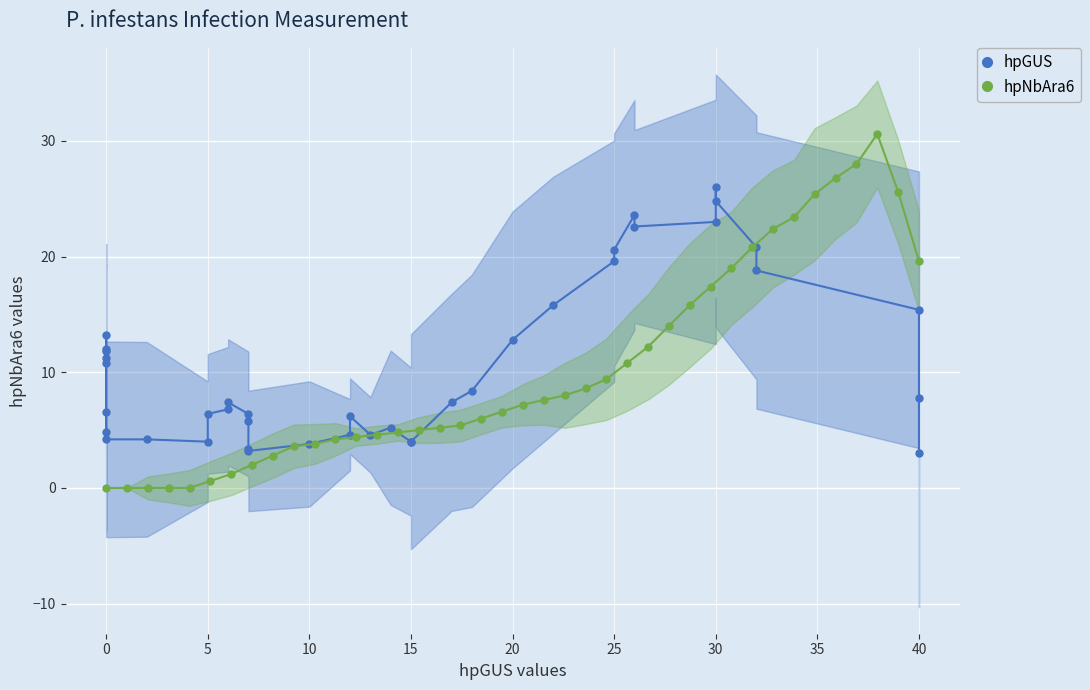

In hpGUS, how many points are lower than both neighbors (excluding endpoints)?

5